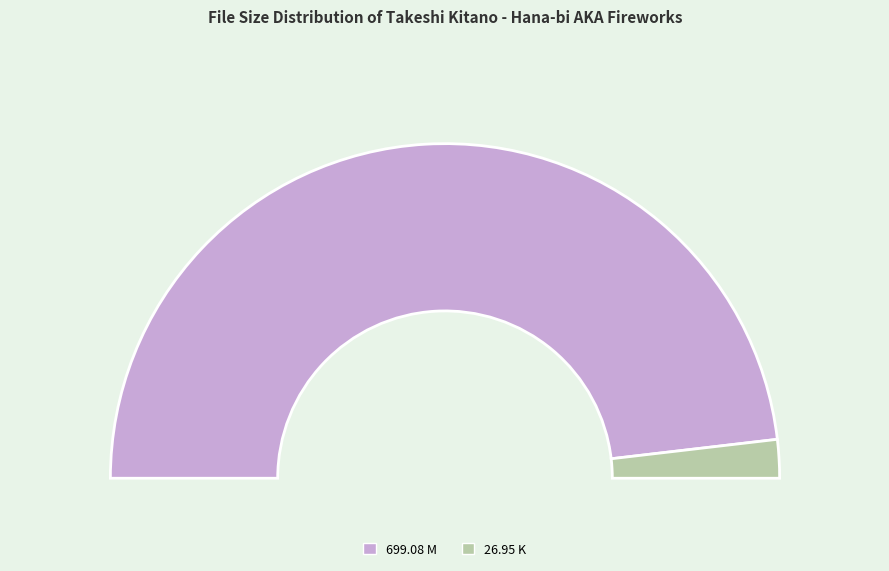

Is it true that Takeshi Kitano - Hana-bi AKA Fireworks (699.08 M) is 81% of the pie?

False